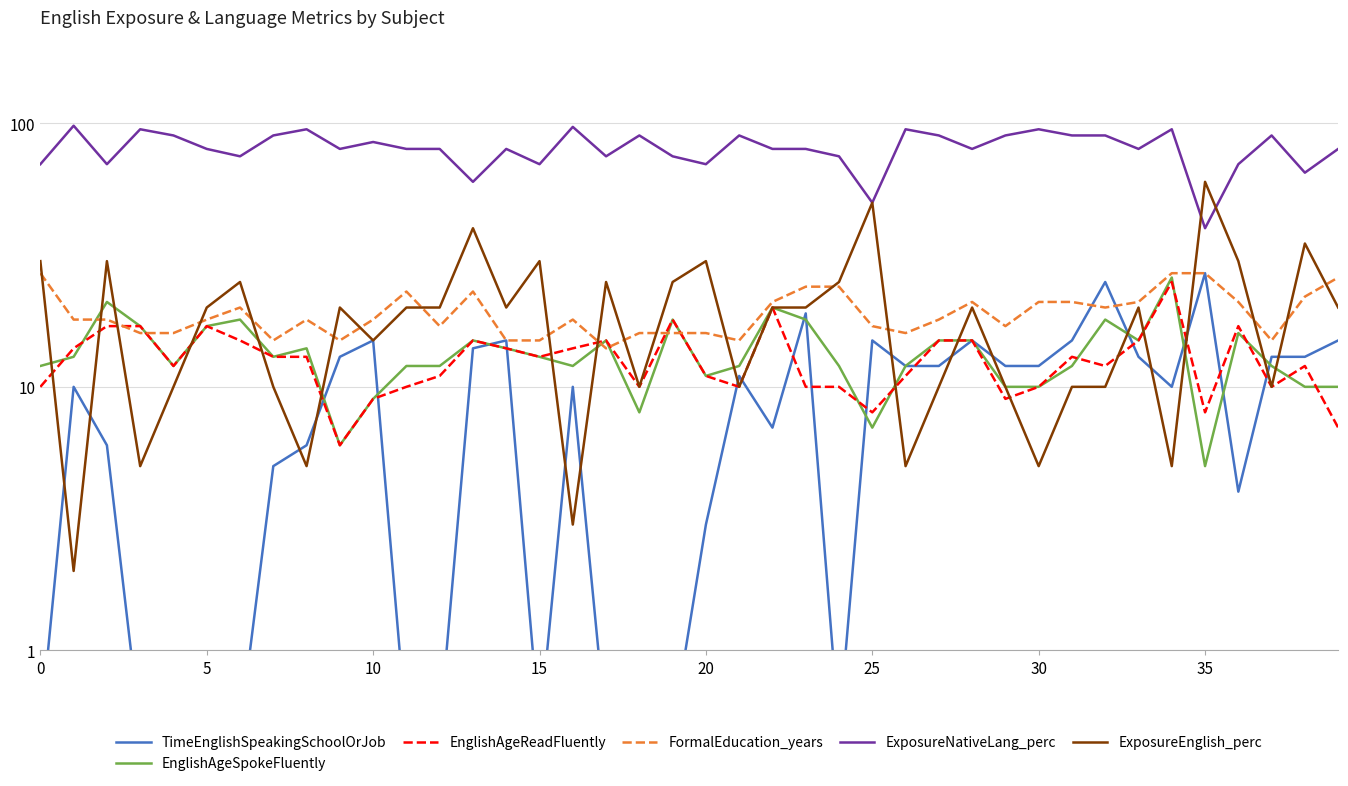

In FormalEducation_years, how many points are higher than both neighbors (excluding endpoints)?

6